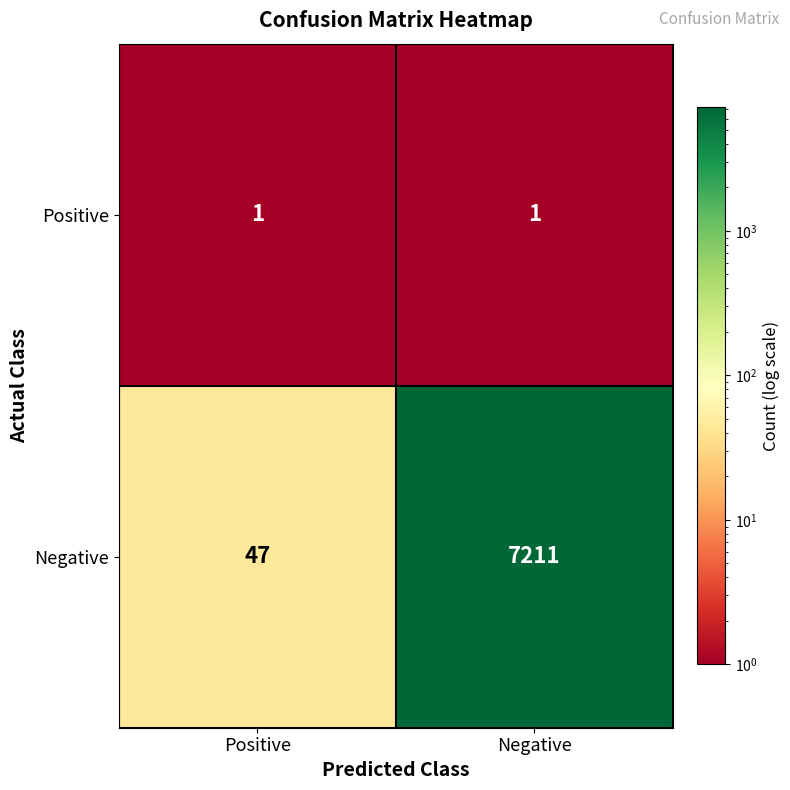

Which series has the largest range (max minus min)?

Negative